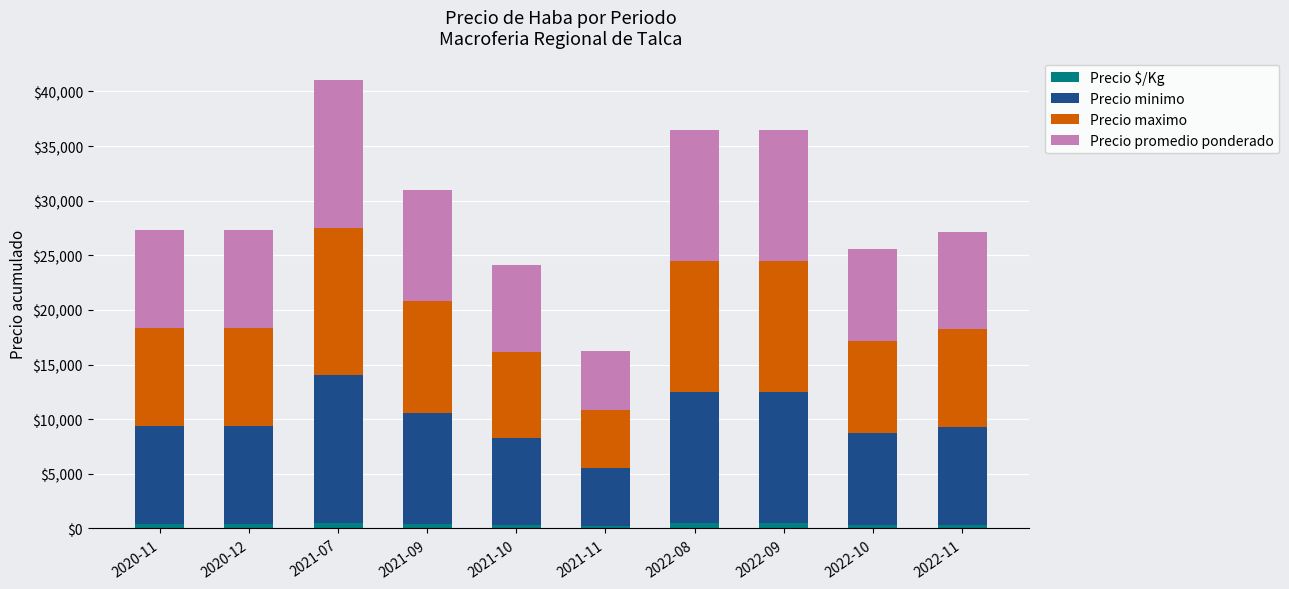

At which category is the sum across all series the highest?

2021-07